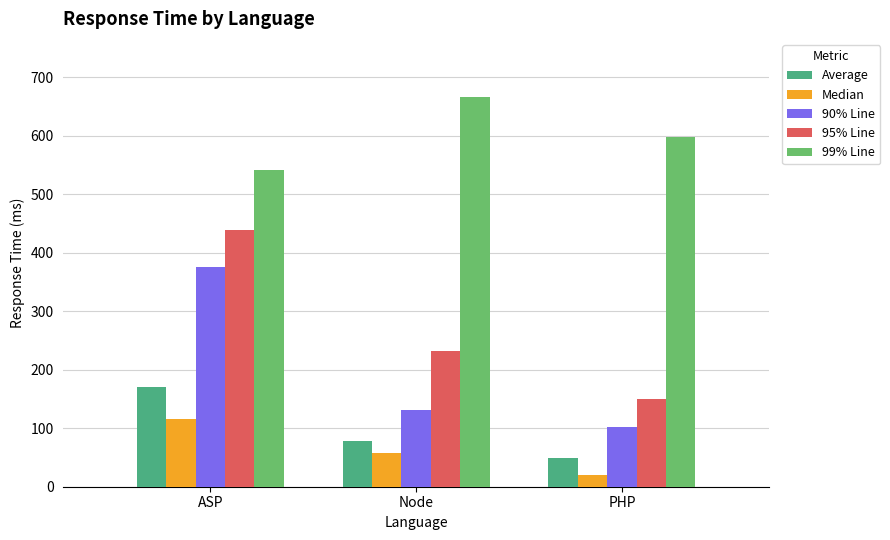

How many bars are there in each group?

5